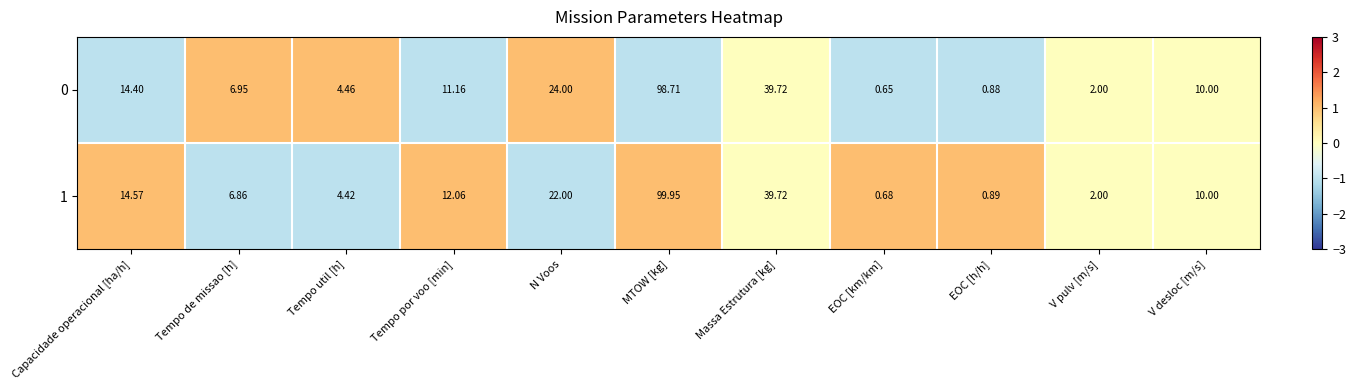

Where is 1 nearest to the value 50?

Massa Estrutura [kg]